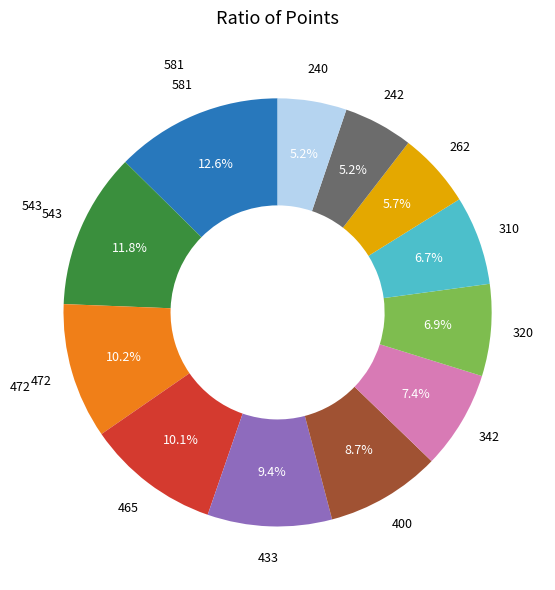

Does any single category account for the majority?

No